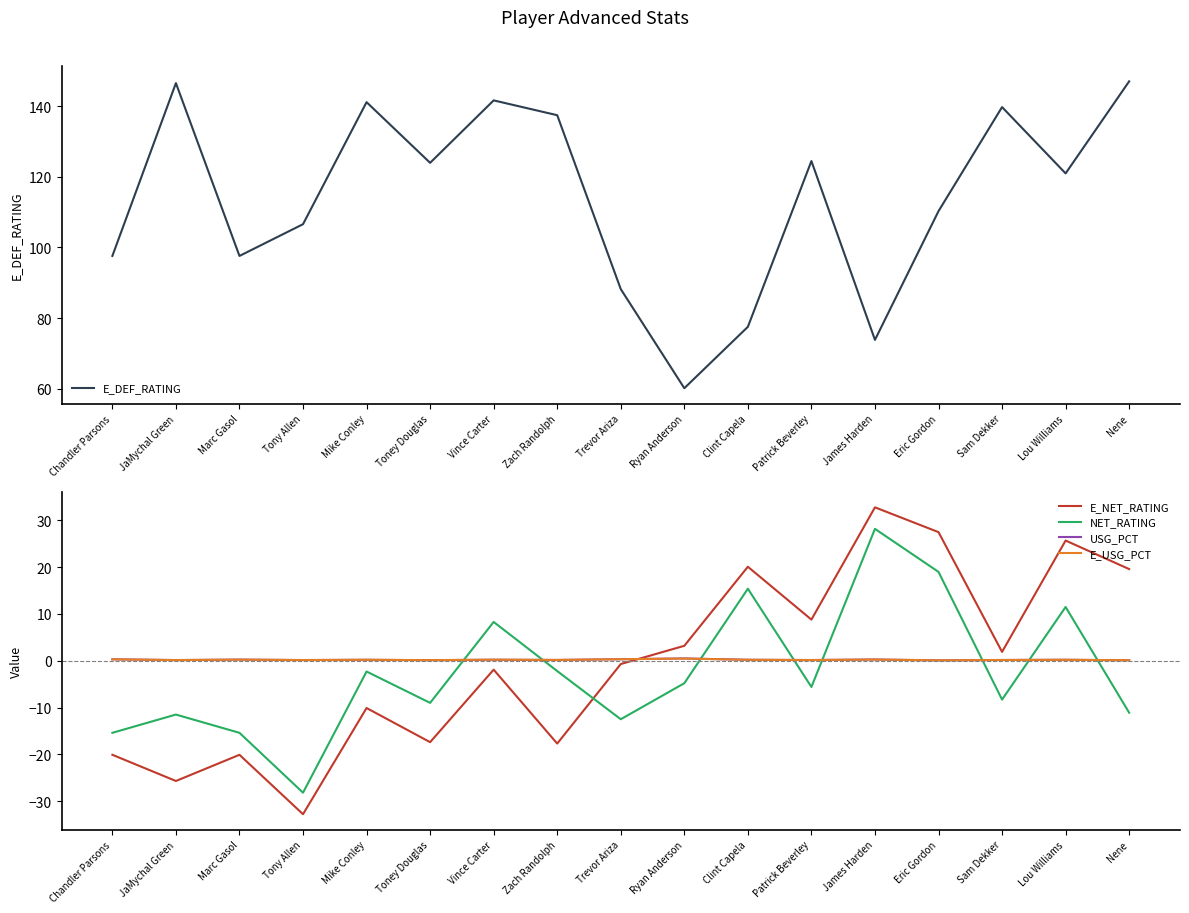

How many lines are shown in the chart?

5